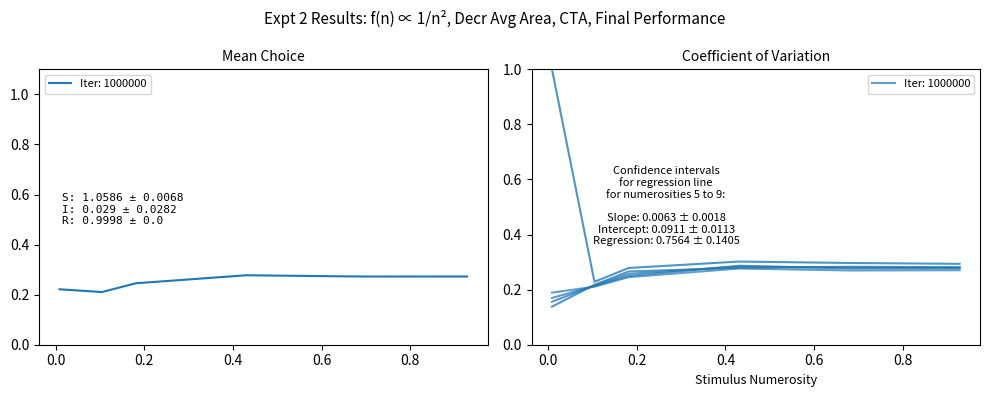

Is it true that 4800 equals 0.3 at 0.4301369863013699?

True